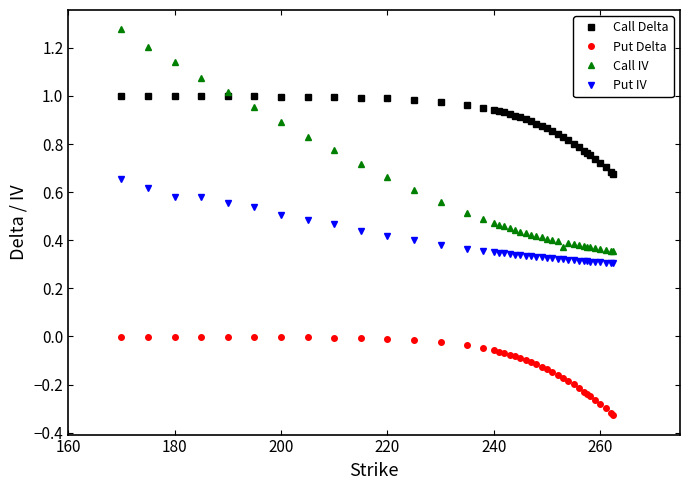

Is this an area chart (filled region under the line)?

No